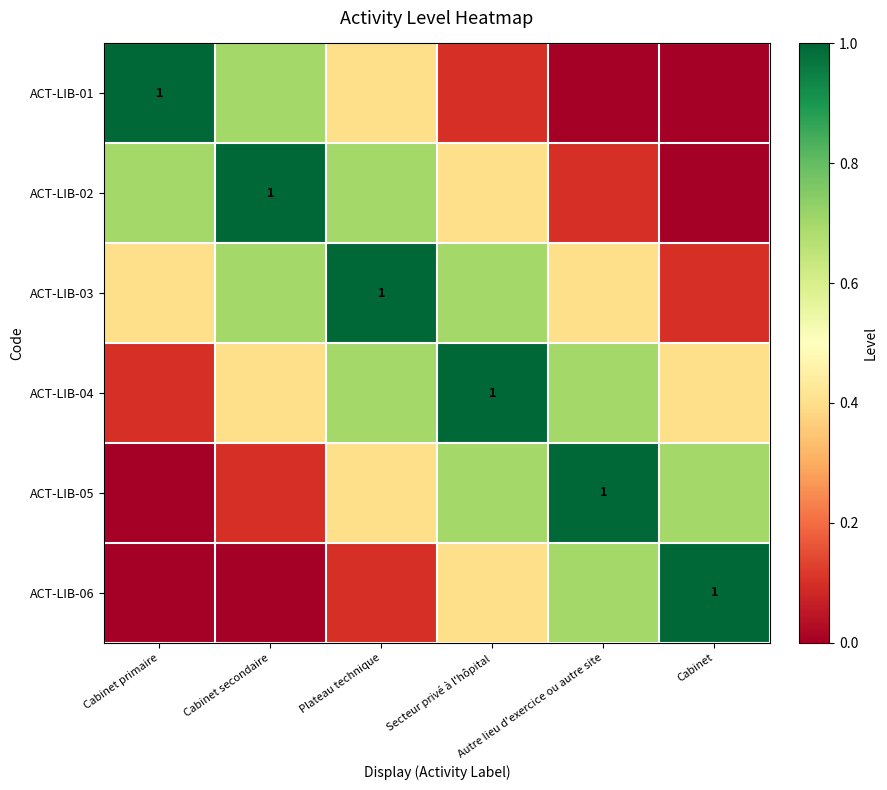

What is the average value of the ACT-LIB-03 series?

0.5